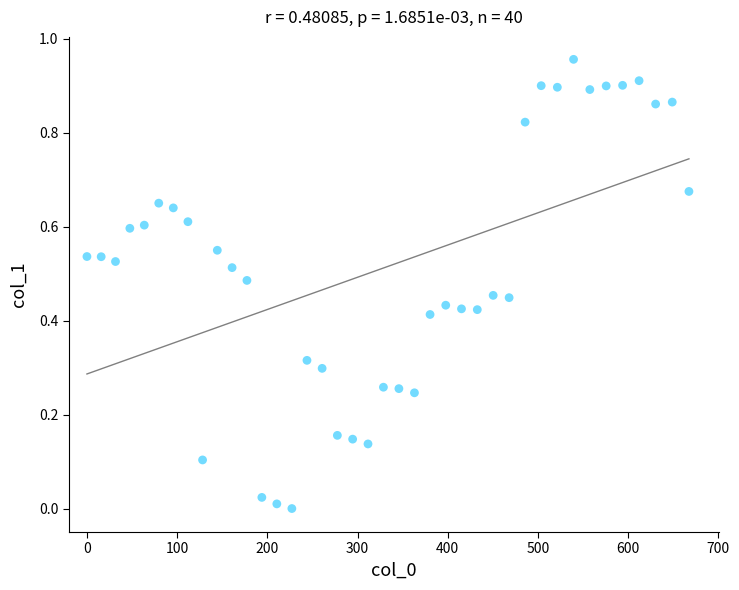

What is the range of X values (max minus min)?

667.4